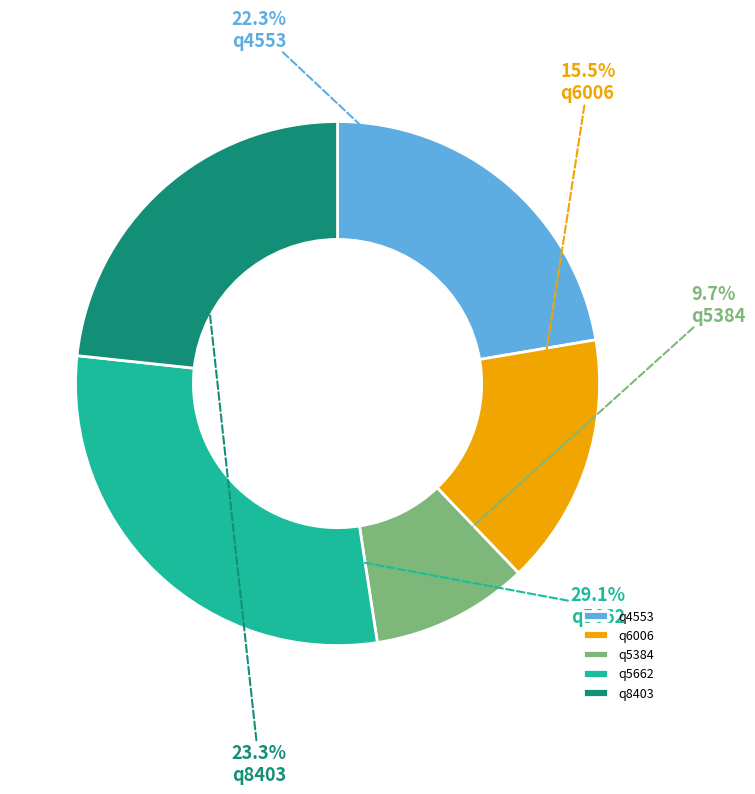

What portion of the pie excludes q5384?

90.3%